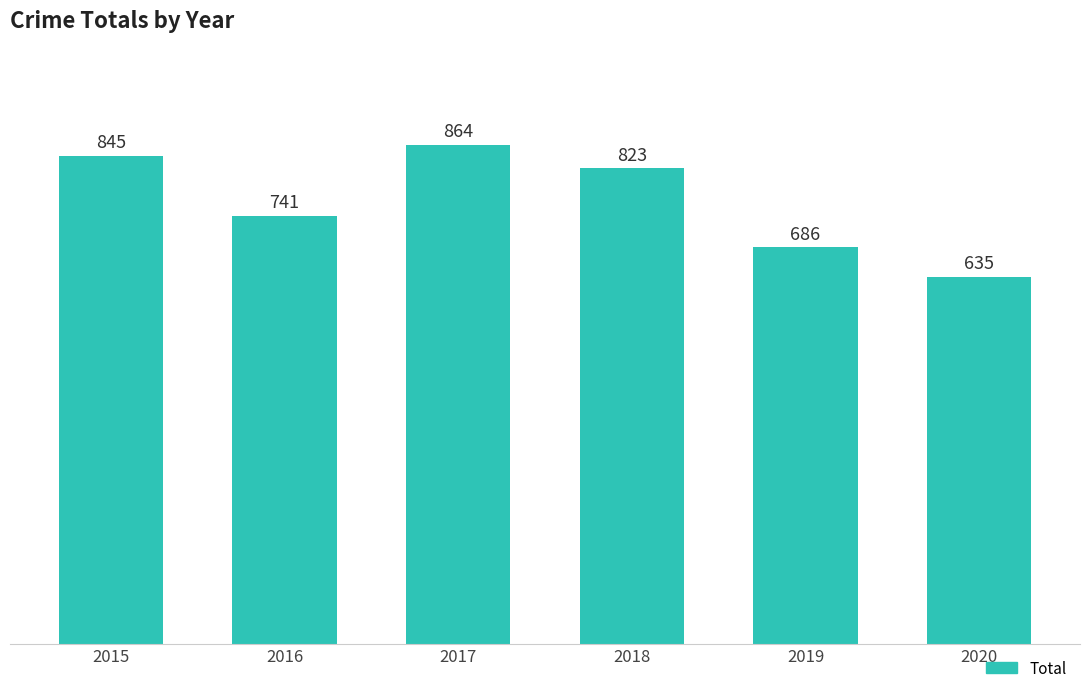

At which label does the data first exceed 823?

2015